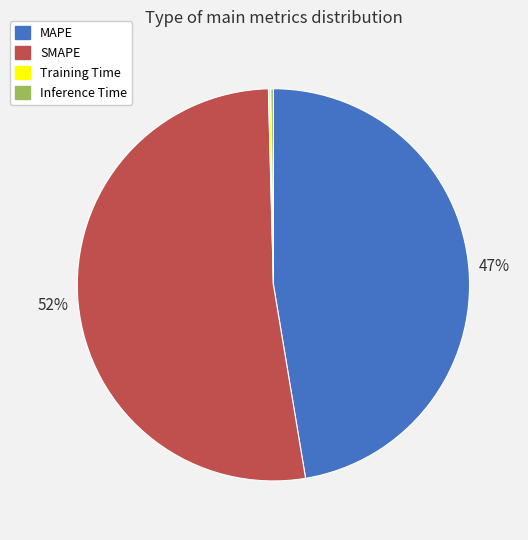

What is the largest slice in the pie chart?

SMAPE